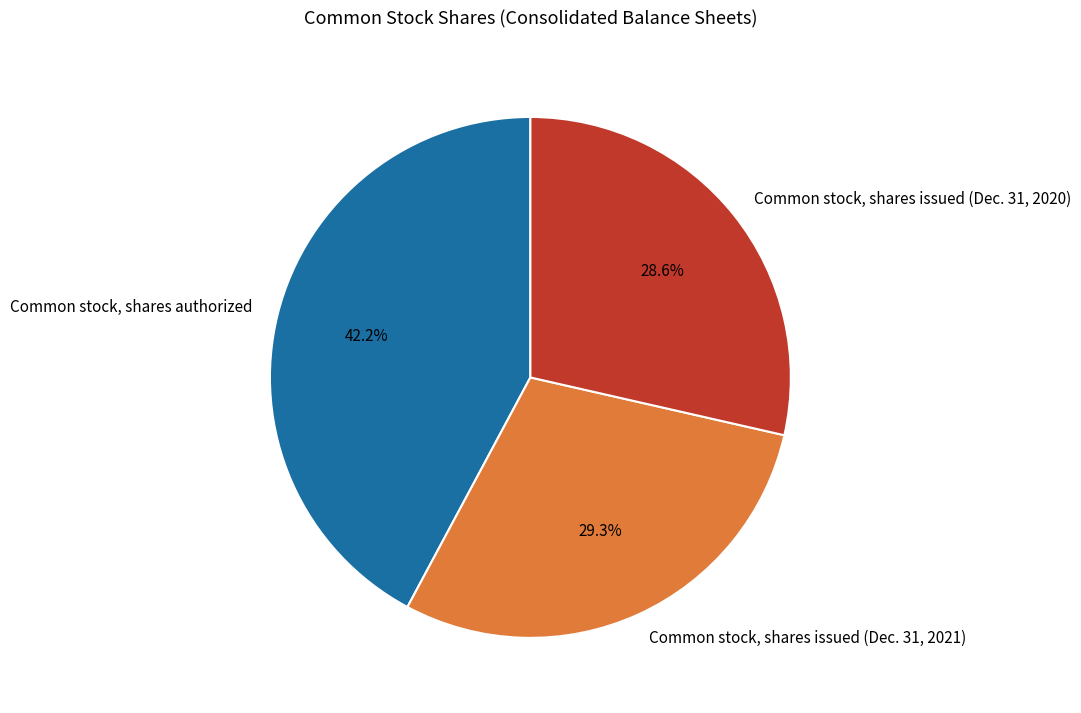

To the nearest percent, what portion does Common stock, shares authorized represent?

42%